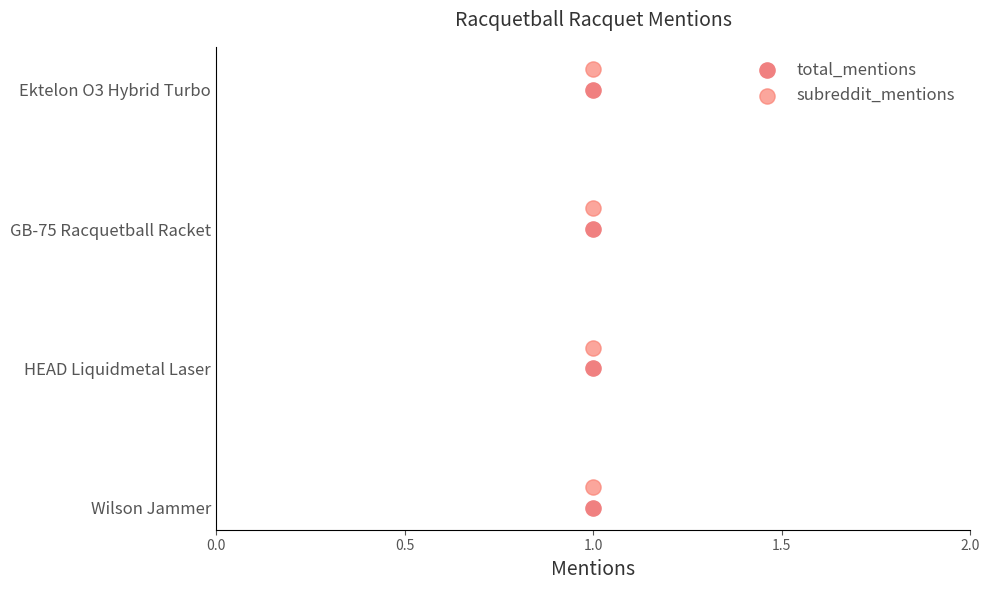

What are all the series names shown in the legend?

total_mentions, subreddit_mentions